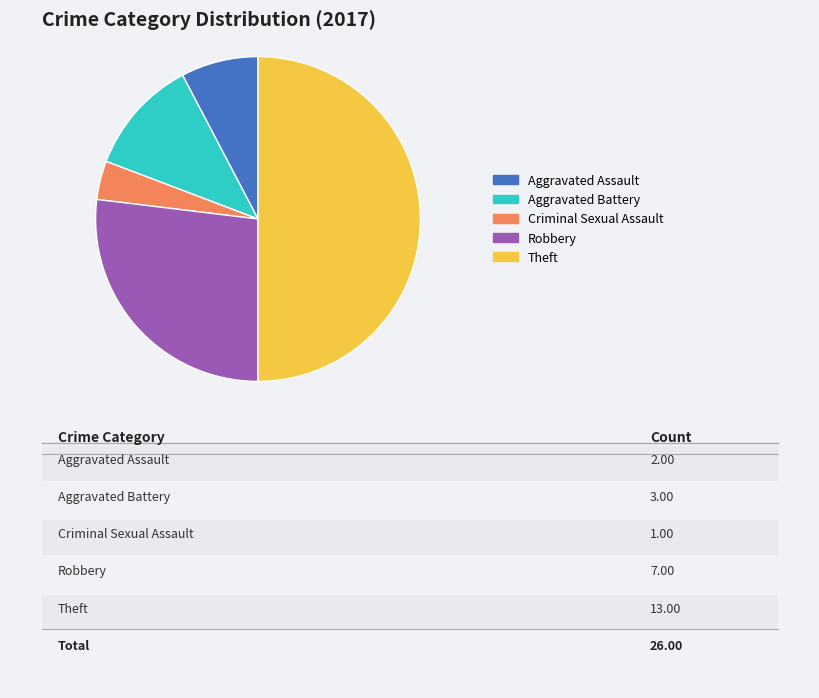

Which has a higher value, Aggravated Battery or Robbery?

Robbery